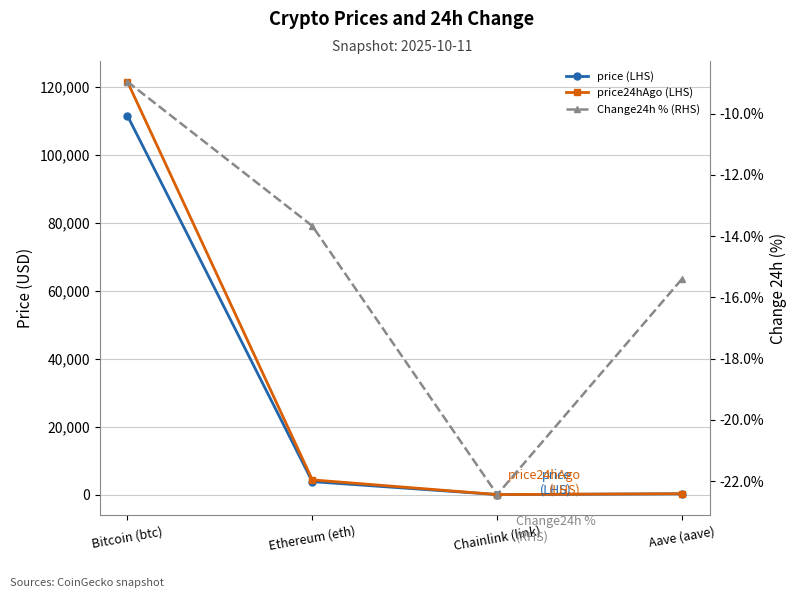

How many lines are shown in the chart?

3